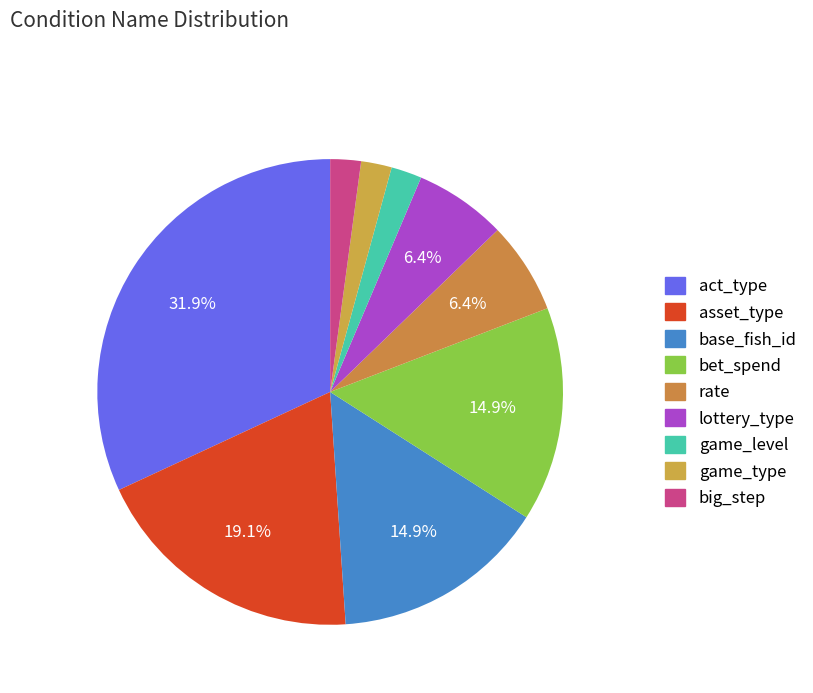

How many segments does this pie chart have?

9